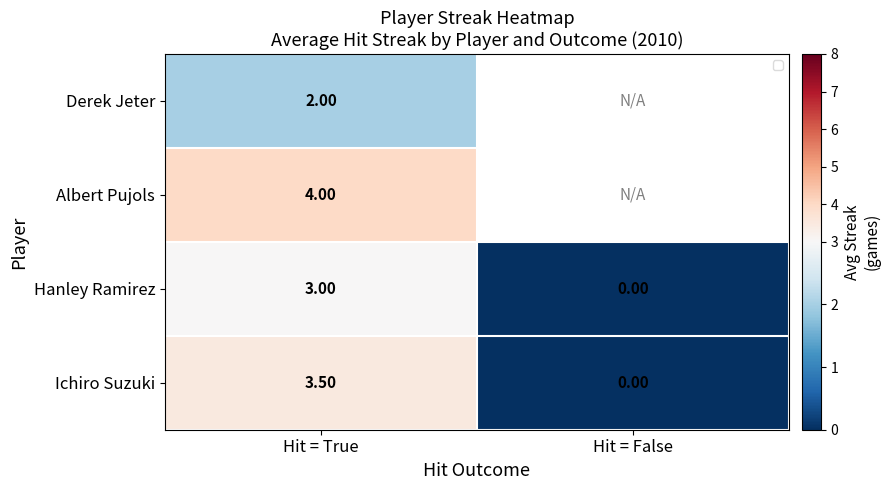

At Hit = True, list the series in order from smallest to largest.

Derek Jeter, Hanley Ramirez, Ichiro Suzuki, Albert Pujols